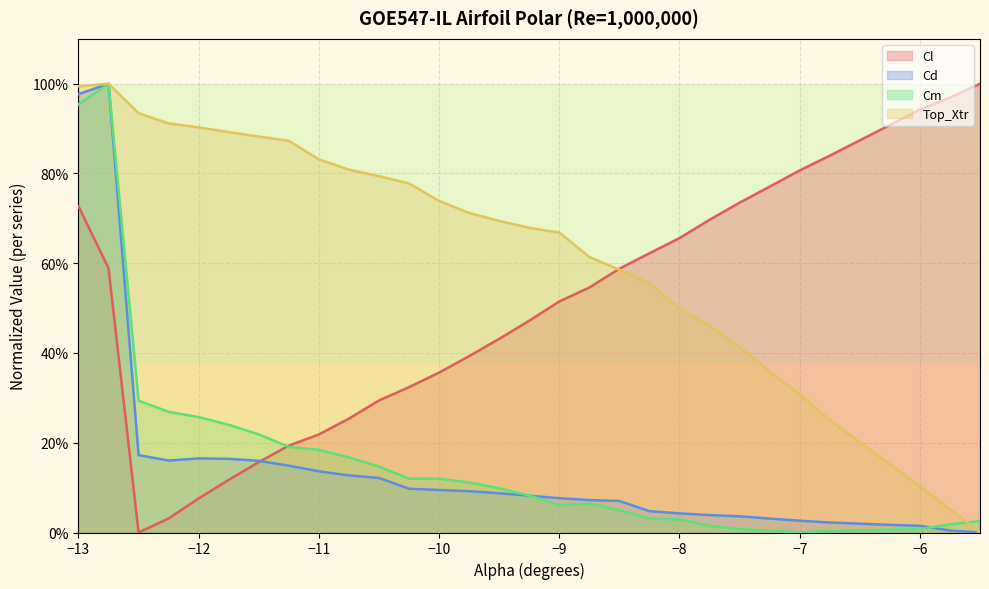

What is the label of the 24th point from the right?

-11.5